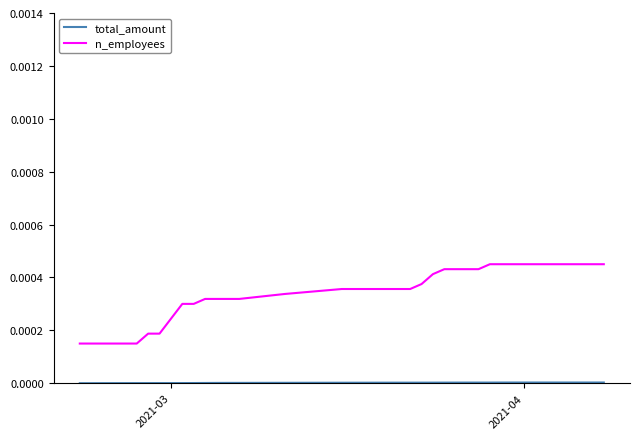

Which series has the largest range (max minus min)?

n_employees